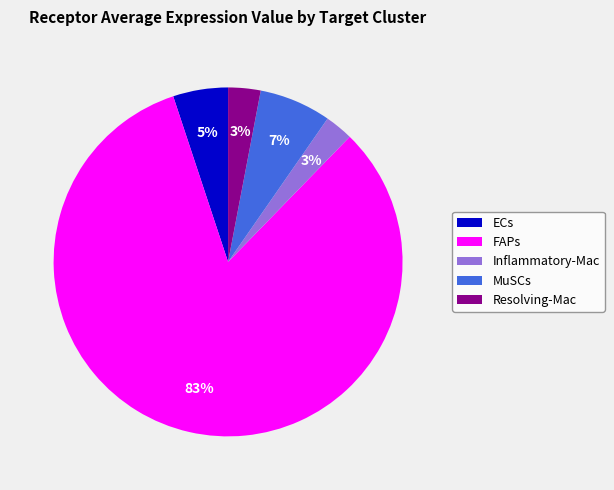

Which slice is the largest?

FAPs